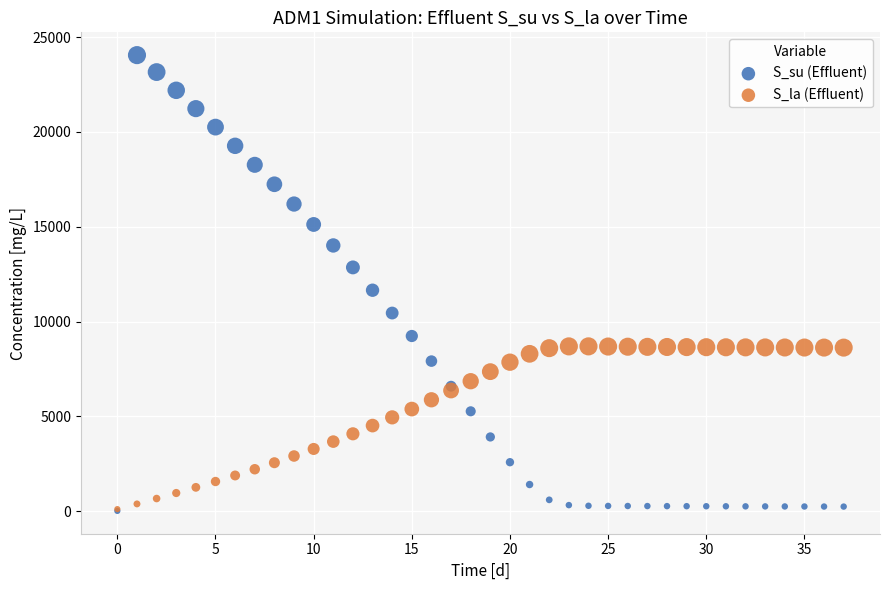

Across all series, what Y value is closest to 12032?

11653.6